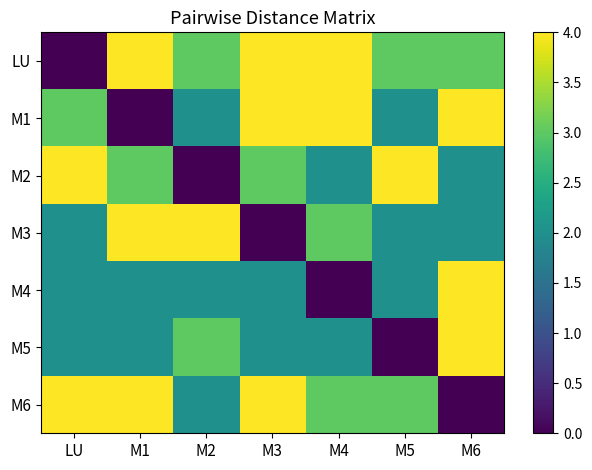

Rank the series at M4 from lowest to highest value.

M4, M2, M5, M3, M6, LU, M1